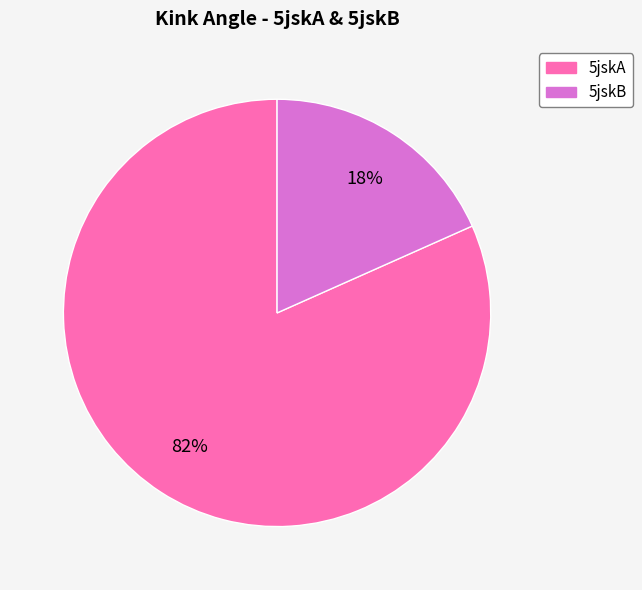

Which category has the smallest portion of the pie?

5jskB